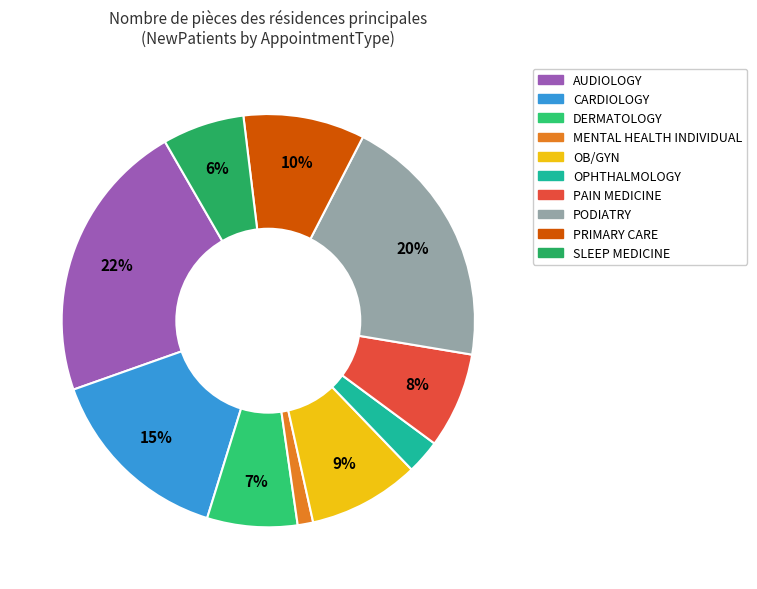

How much of the chart is everything except SLEEP MEDICINE?

93.6%